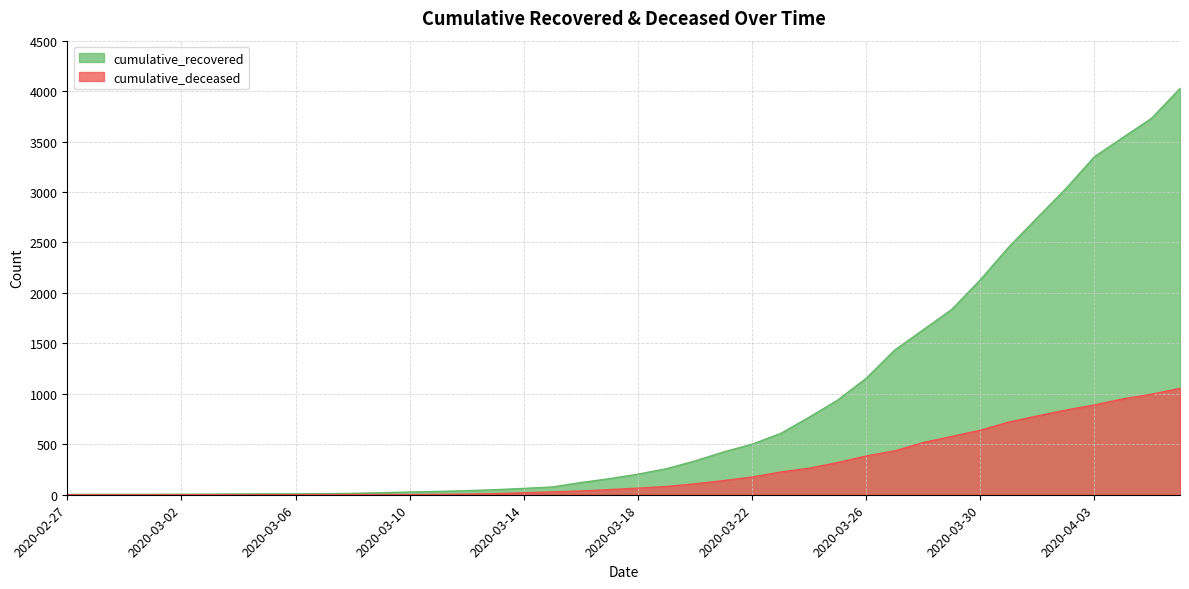

What is the value of the cumulative_recovered point at the 5th from the left?

5